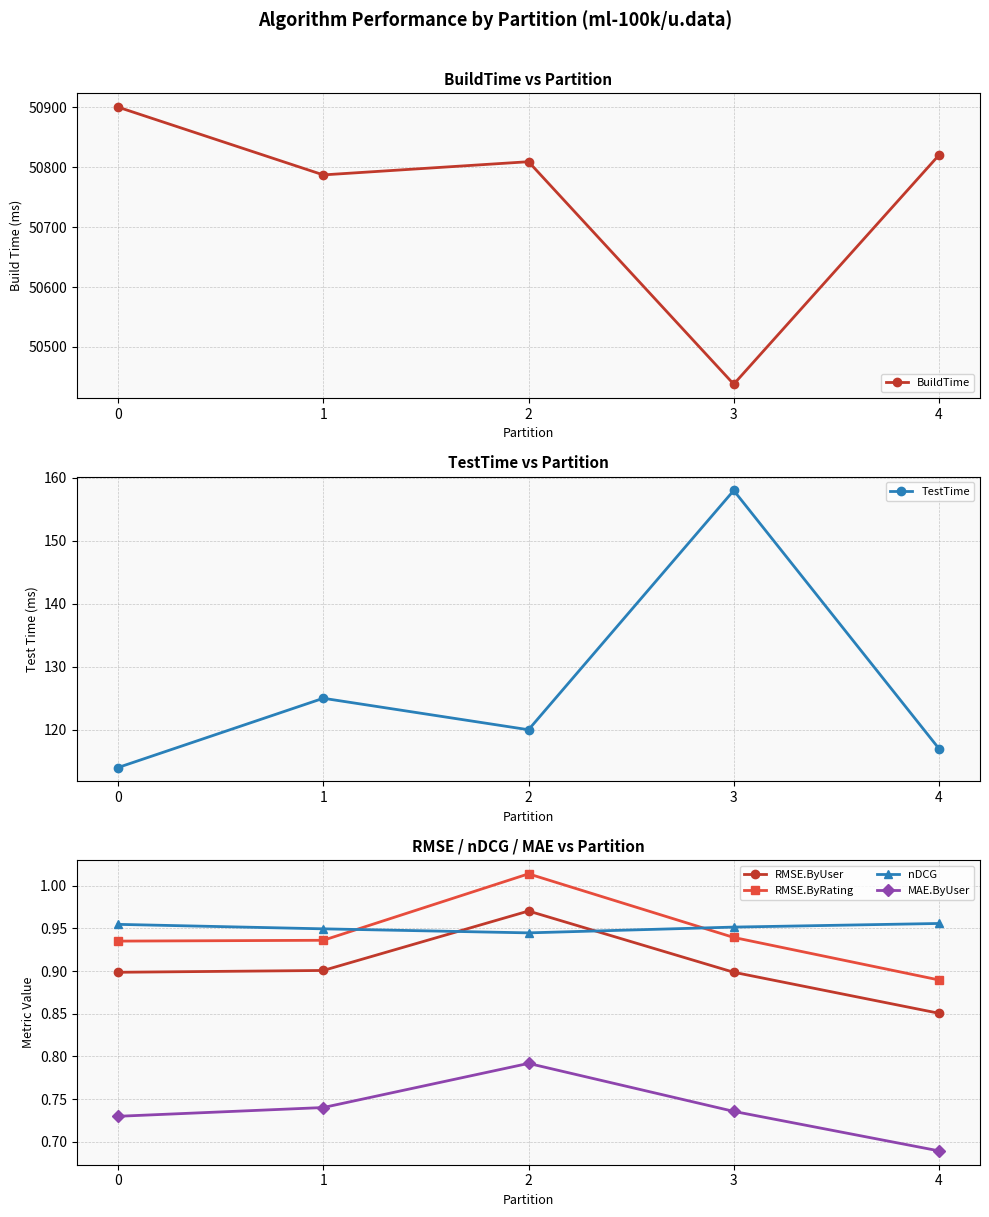

What is the value of the RMSE.ByRating point at the 2nd from the left?

0.9